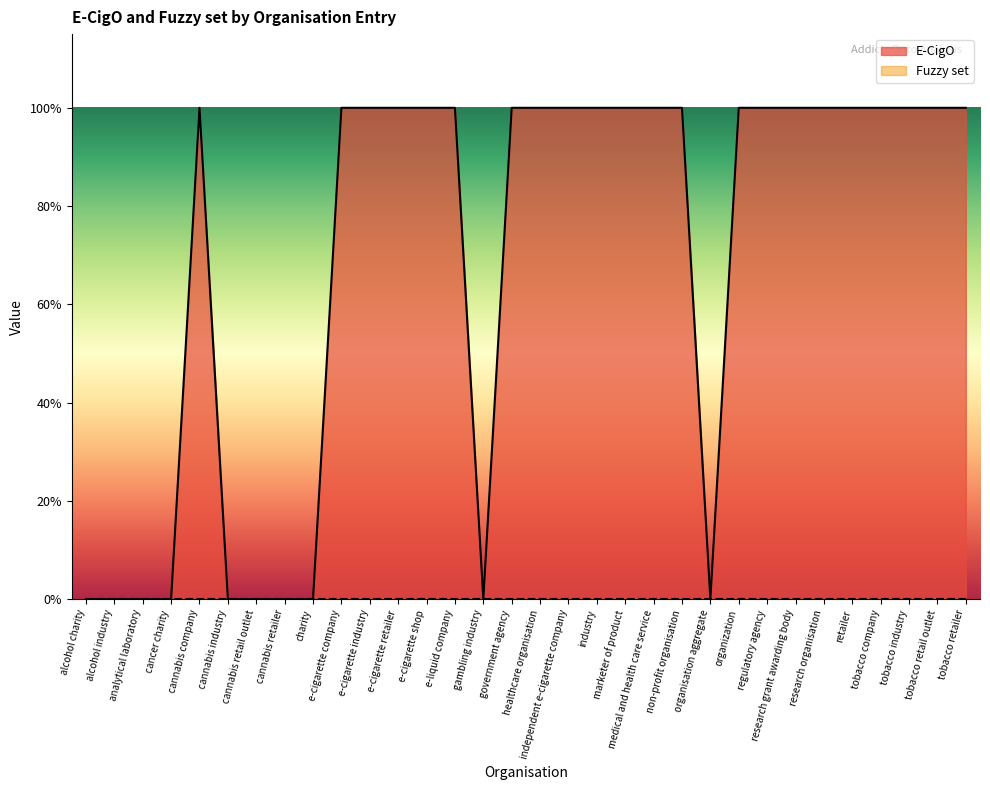

How many interior local peaks (higher than both neighbors) does the data have?

1